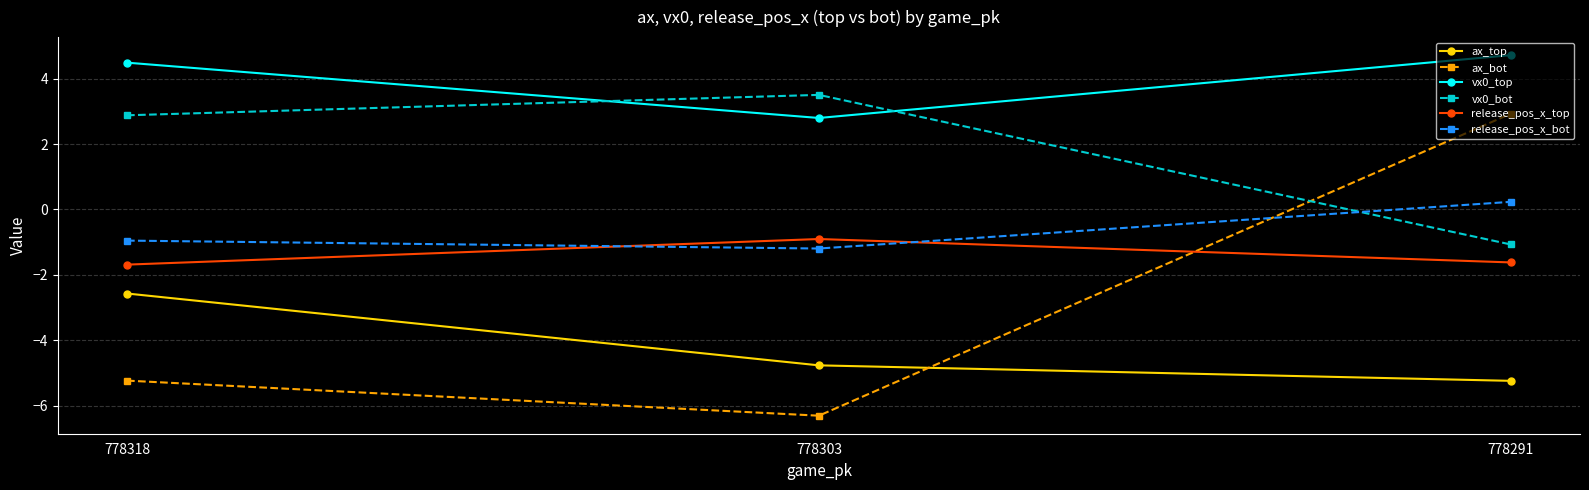

Which series has the largest total across all categories?

vx0_top